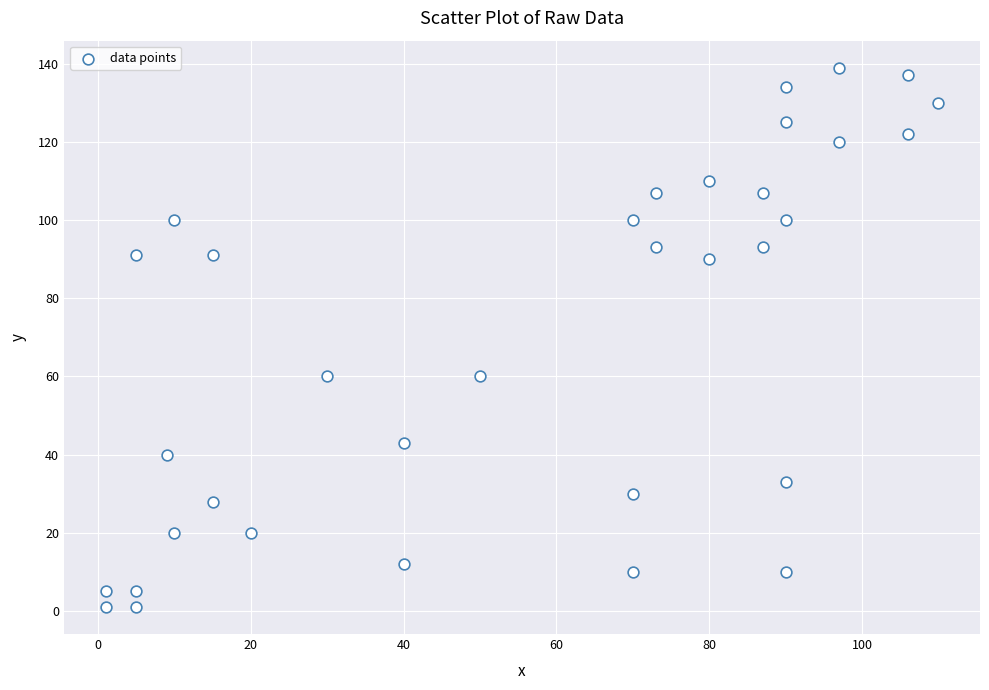

What is the range of X values (max minus min)?

109